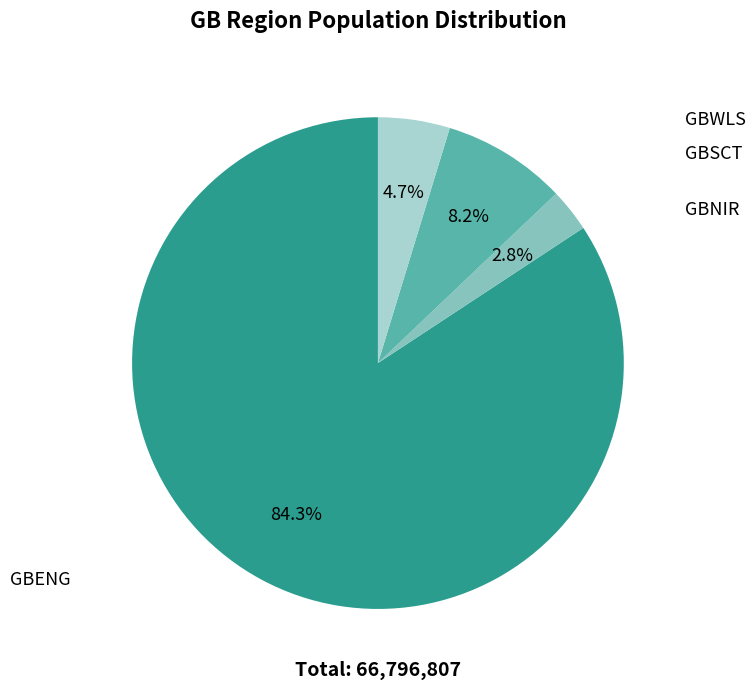

Is there any slice that represents more than half of the pie?

Yes